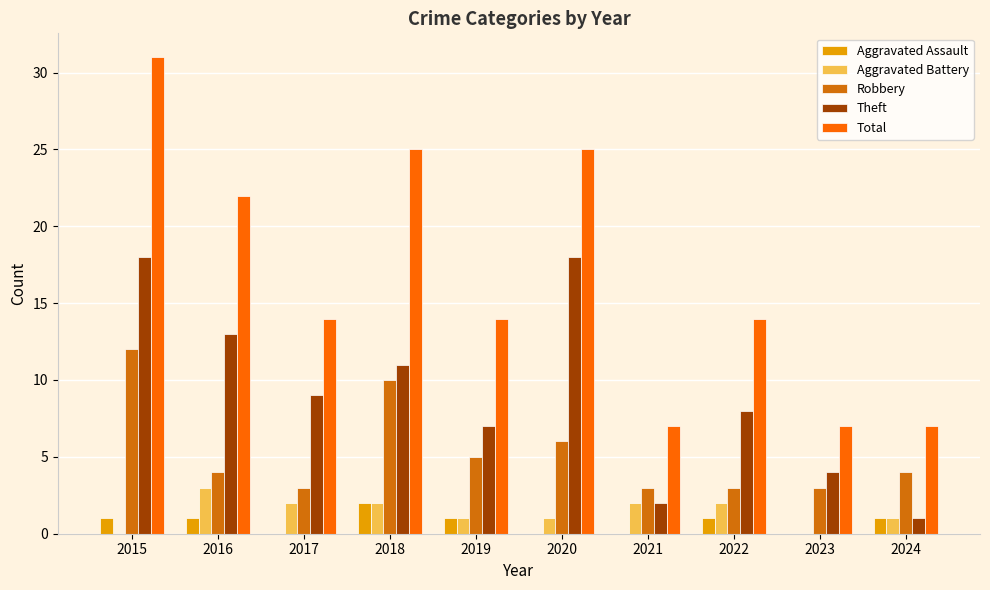

Is it true that Theft equals 7 at 2019?

True